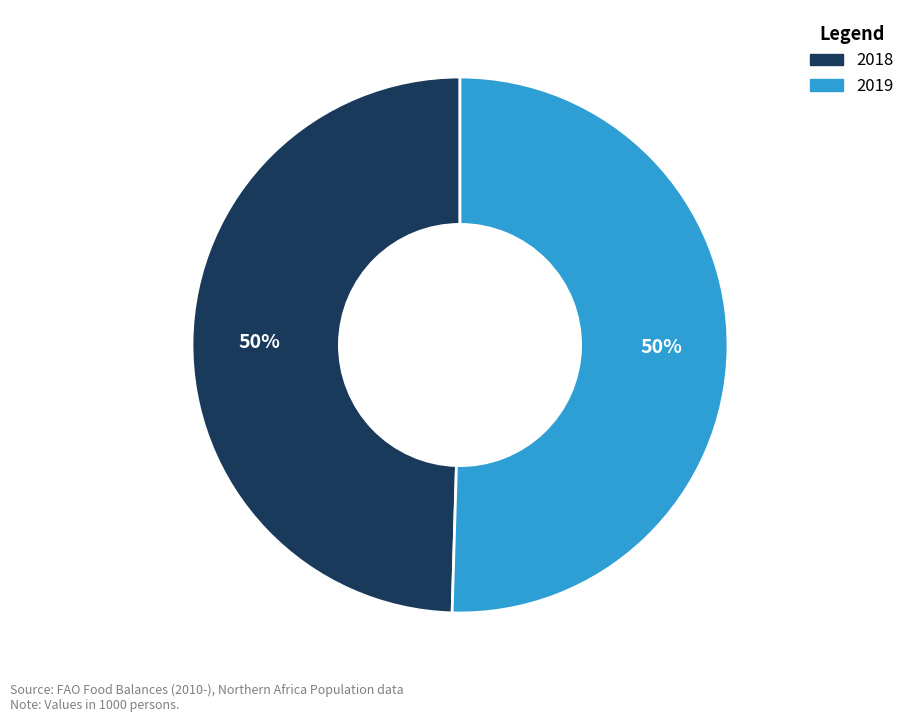

Count the number of slices in the pie.

2